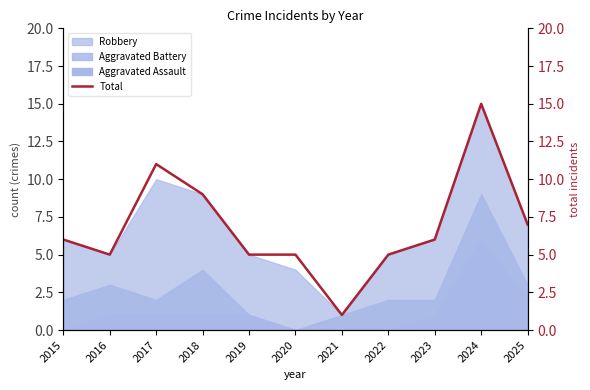

List the labels in order of value, largest first.

2024, 2017, 2018, 2025, 2015, 2023, 2016, 2019, 2020, 2022, 2021